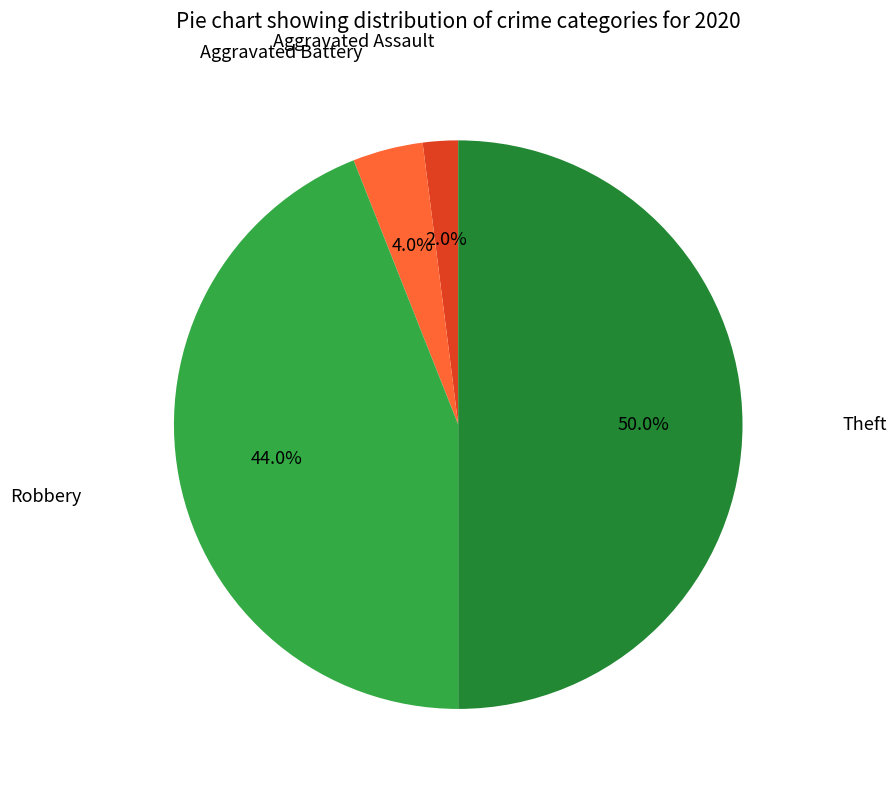

How many slices are in this pie chart?

4